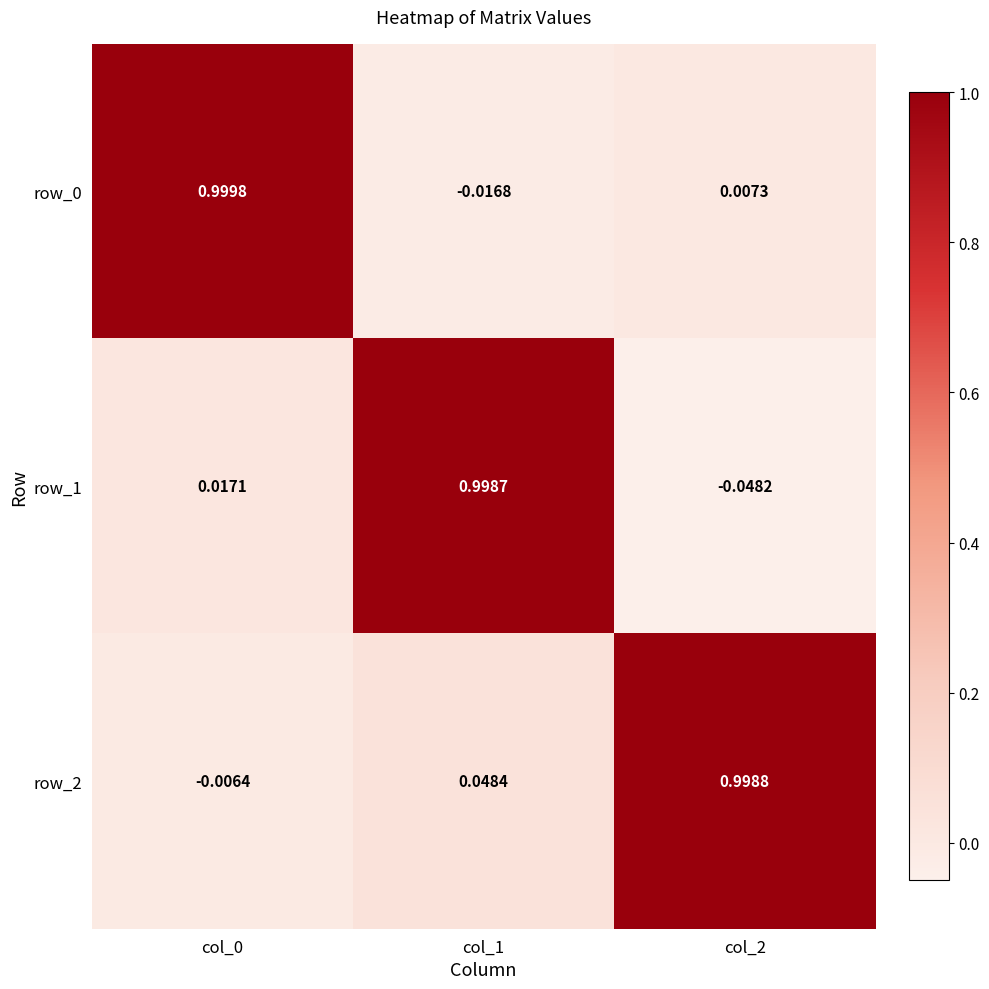

At how many categories does at least one series exceed 0?

3